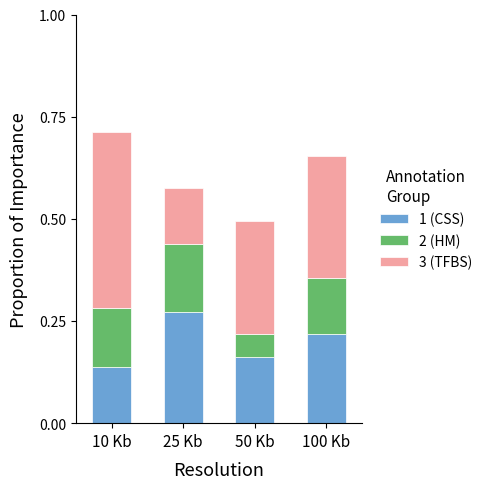

What are all the series names shown in the legend?

1 (CSS), 2 (HM), 3 (TFBS)